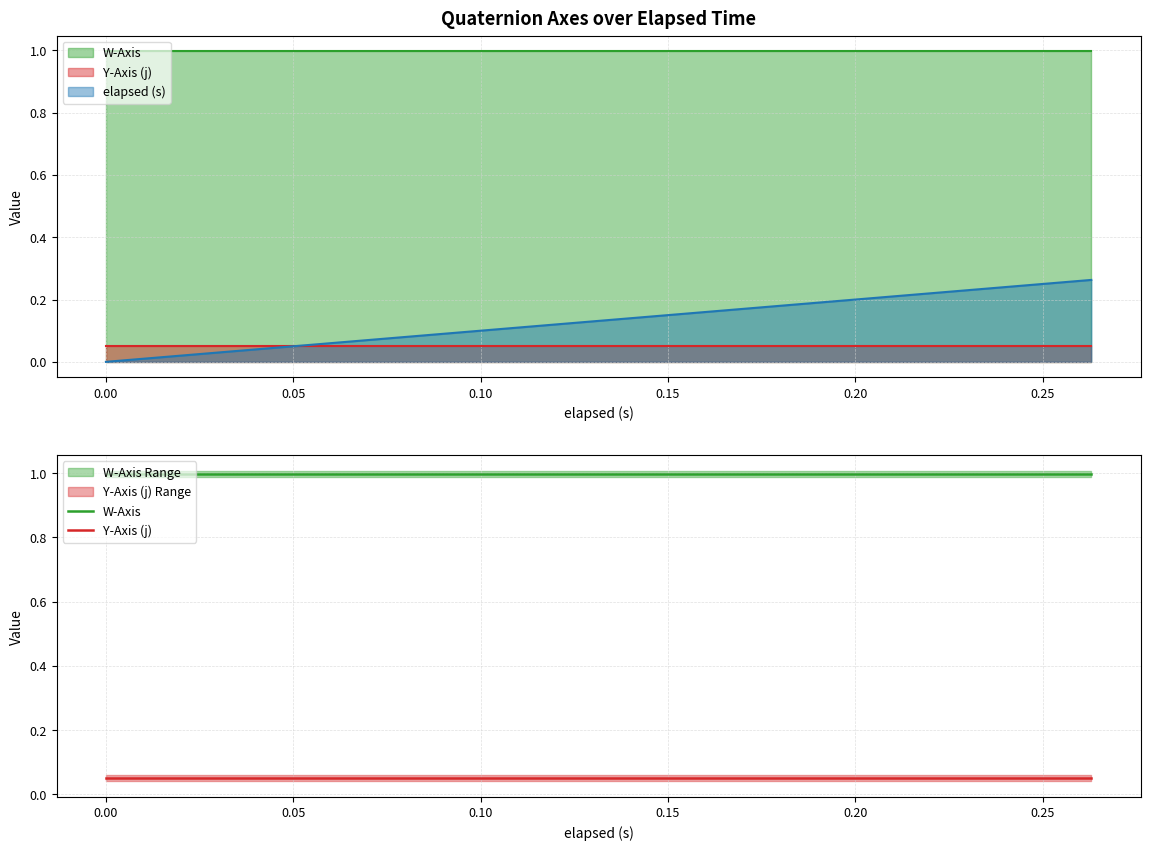

Which series has the largest total across all categories?

W-Axis